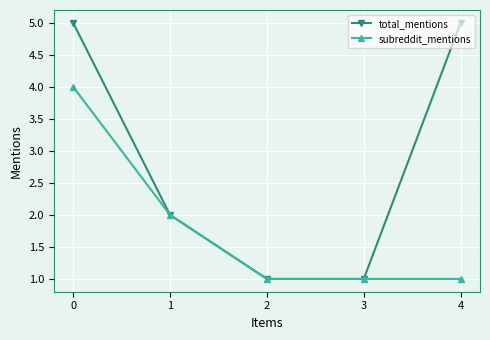

Is it true that subreddit_mentions equals 3 at 1?

False